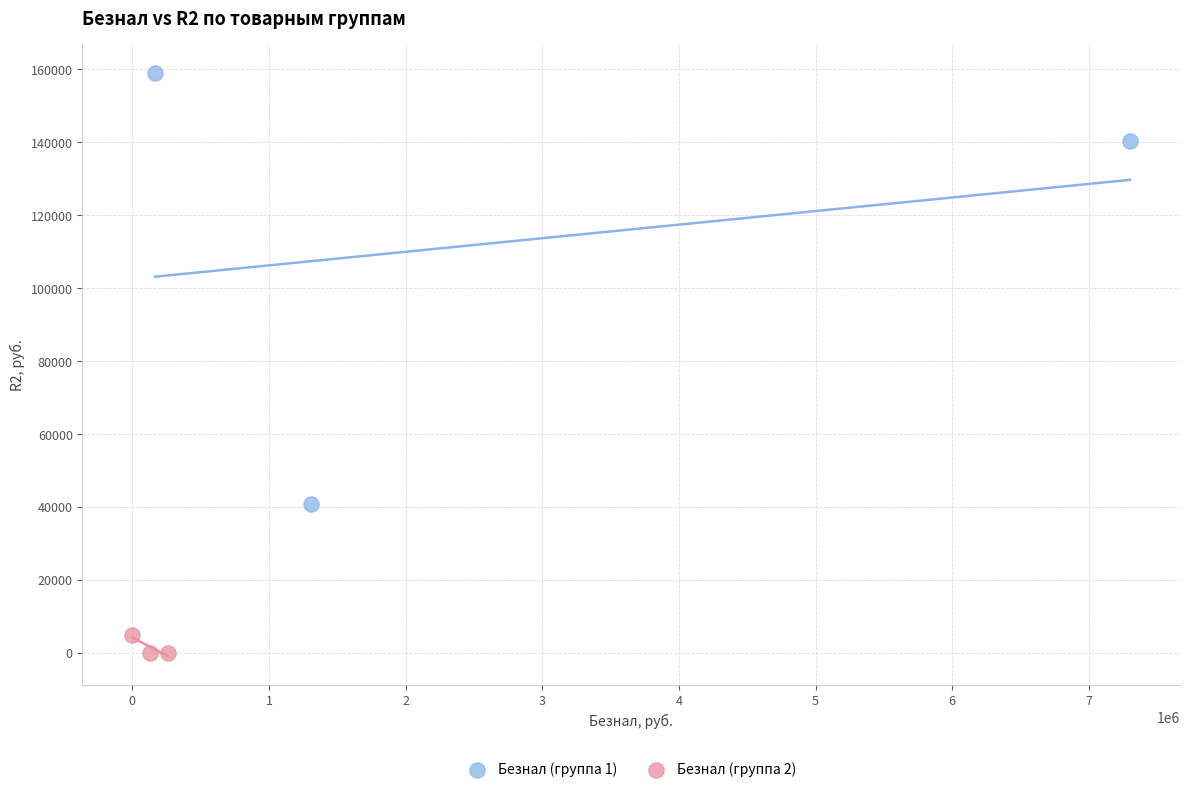

Which series reaches the minimum Y coordinate?

Безнал (группа 2)